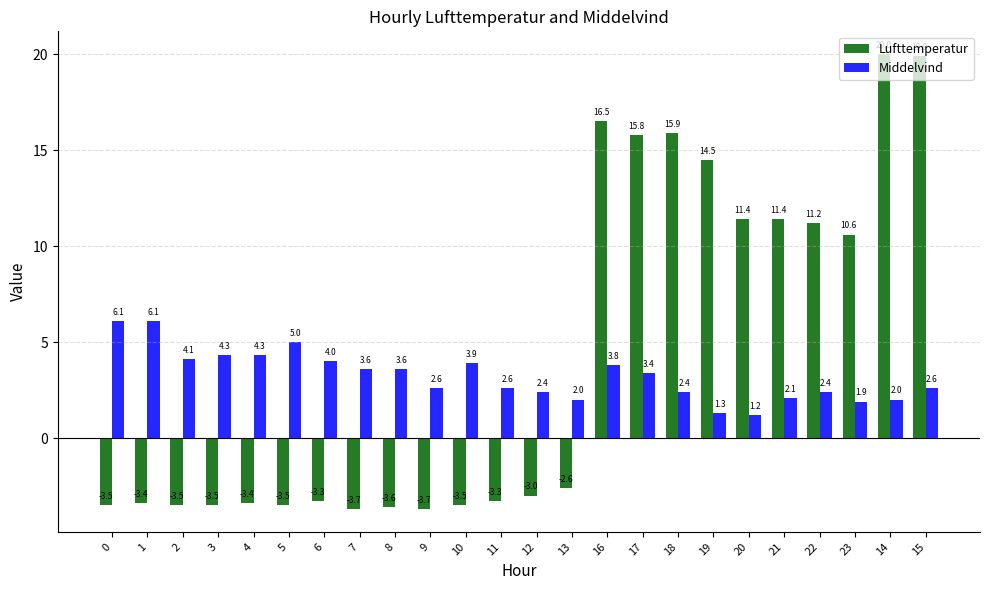

What is the maximum value shown in the chart?

20.0